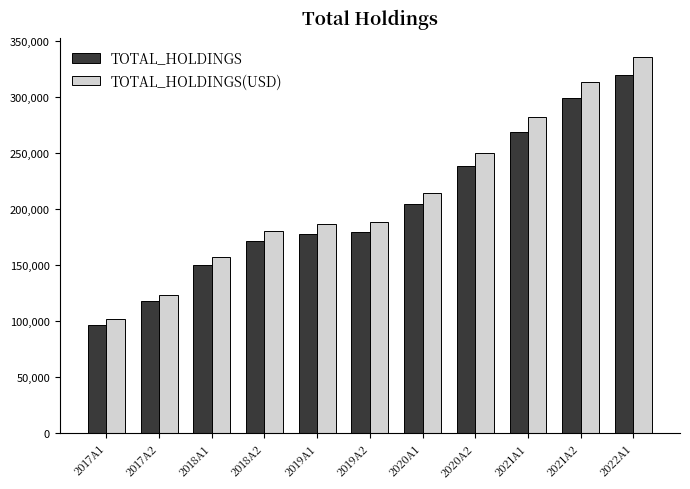

Between 2018A2 and 2020A1, which series saw the biggest shift?

TOTAL_HOLDINGS(USD)